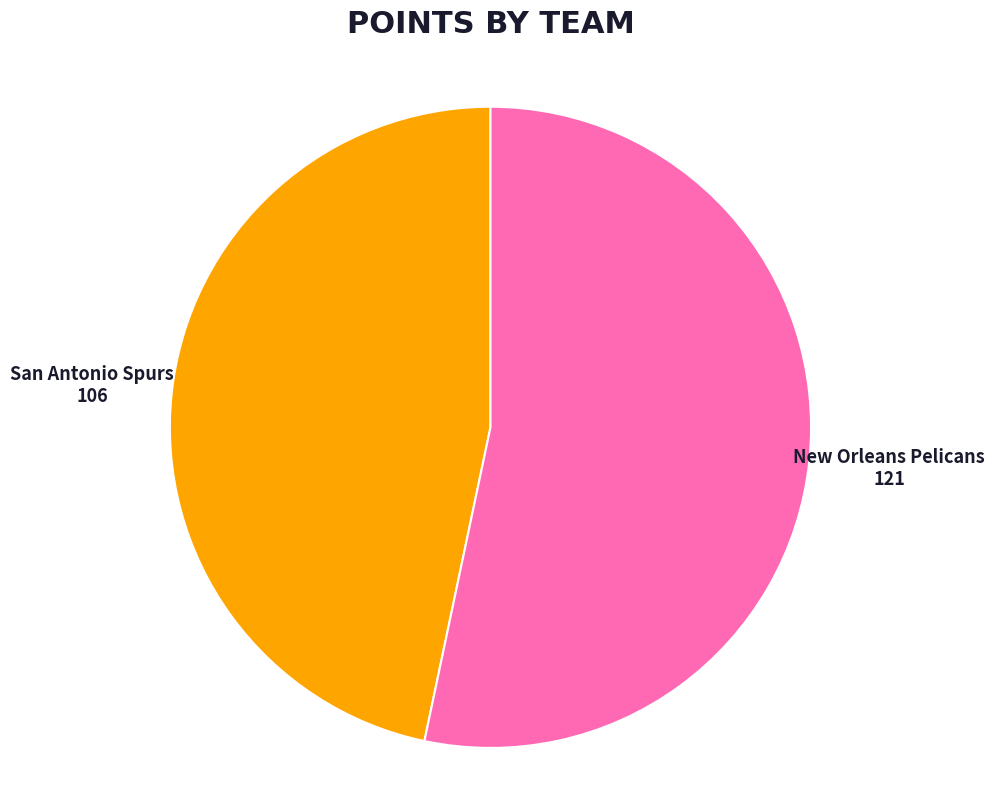

Which has a higher value, New Orleans Pelicans or San Antonio Spurs?

New Orleans Pelicans